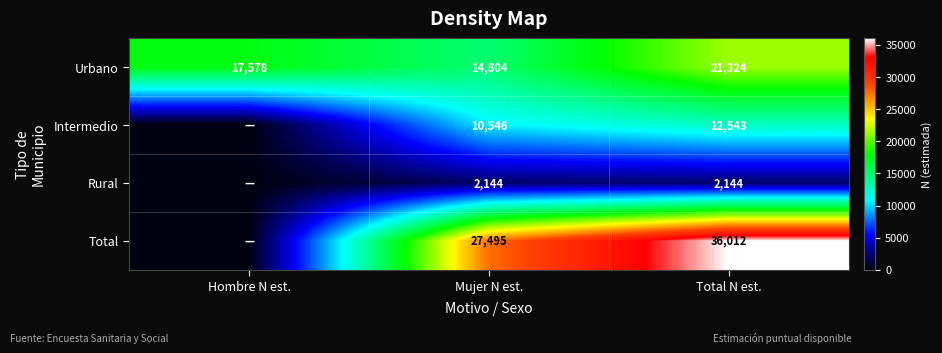

The value of Total at Mujer N est. is 27495. True or false?

True